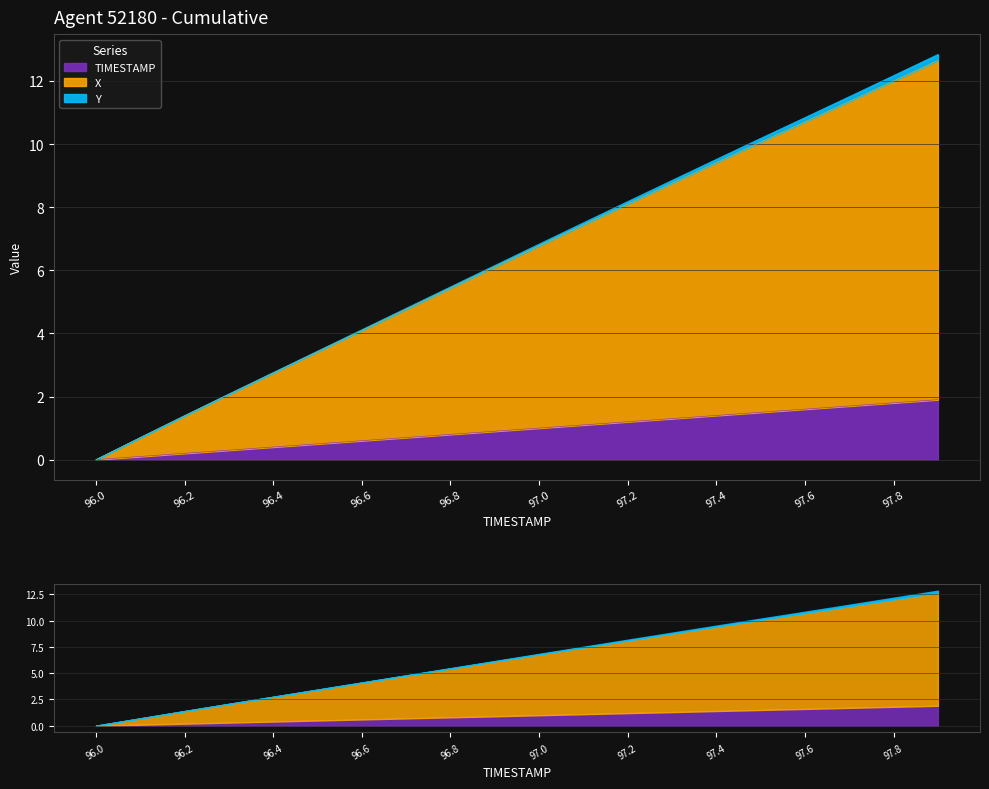

At which category is the sum across all series the highest?

97.9